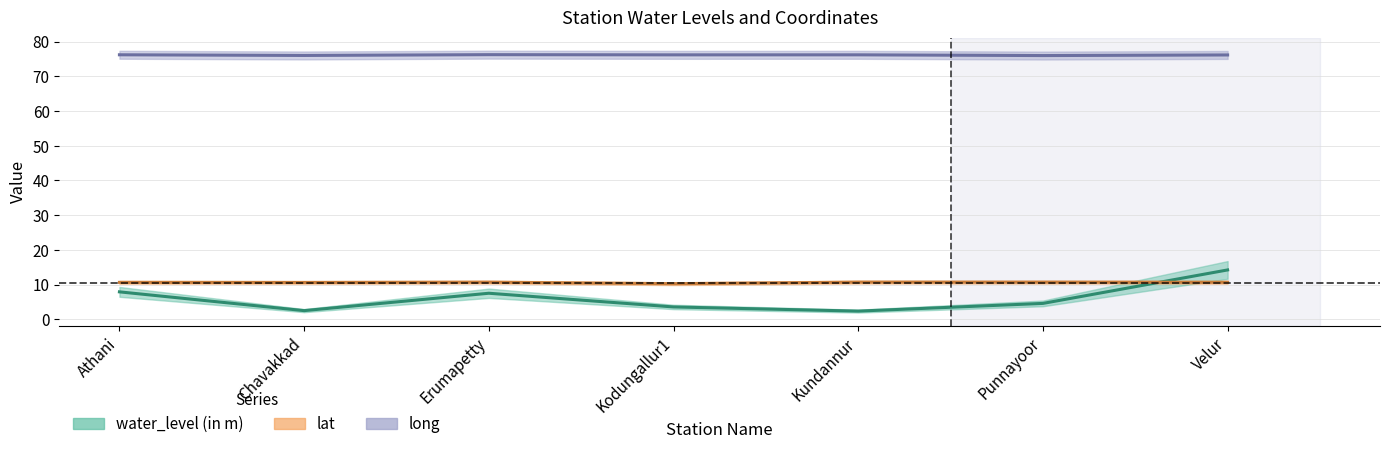

How many values in the water_level (in m) series are below 4?

3